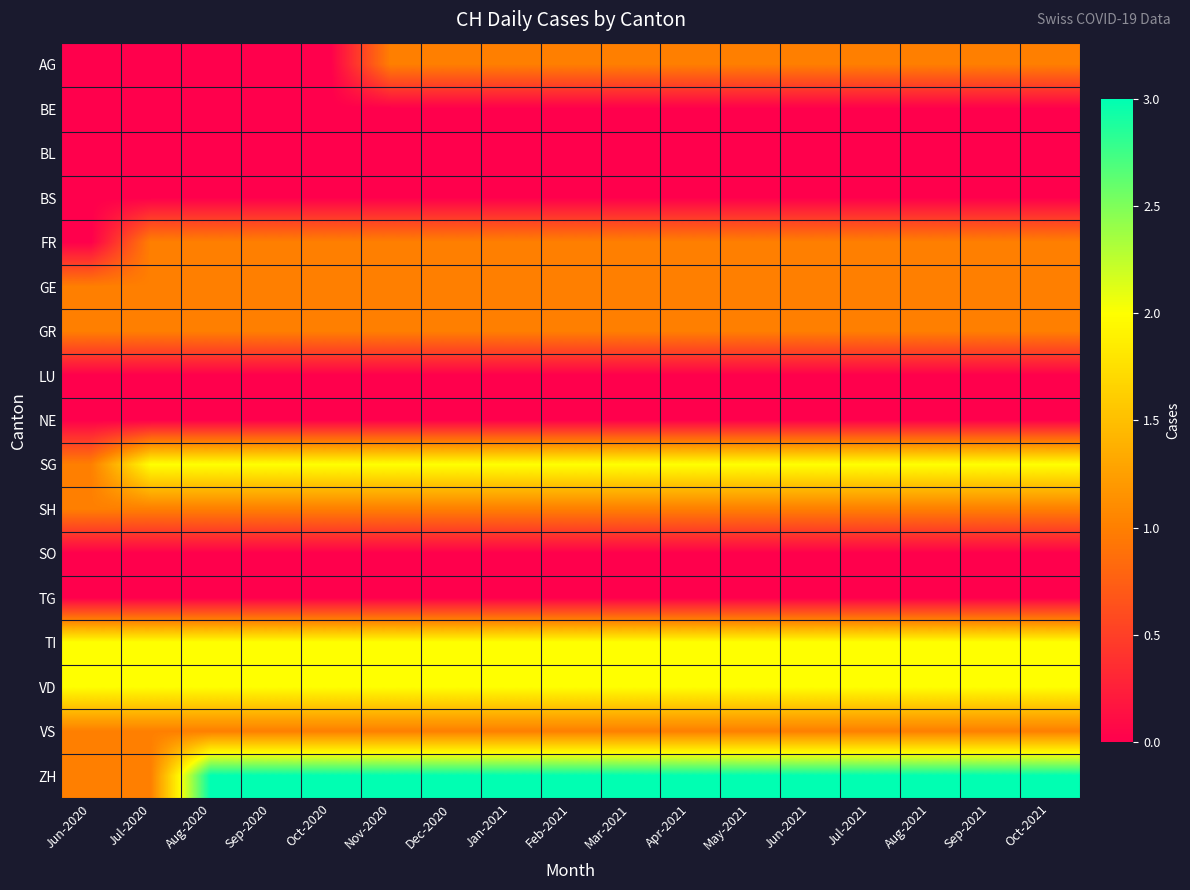

How many categories are shown in the chart?

17